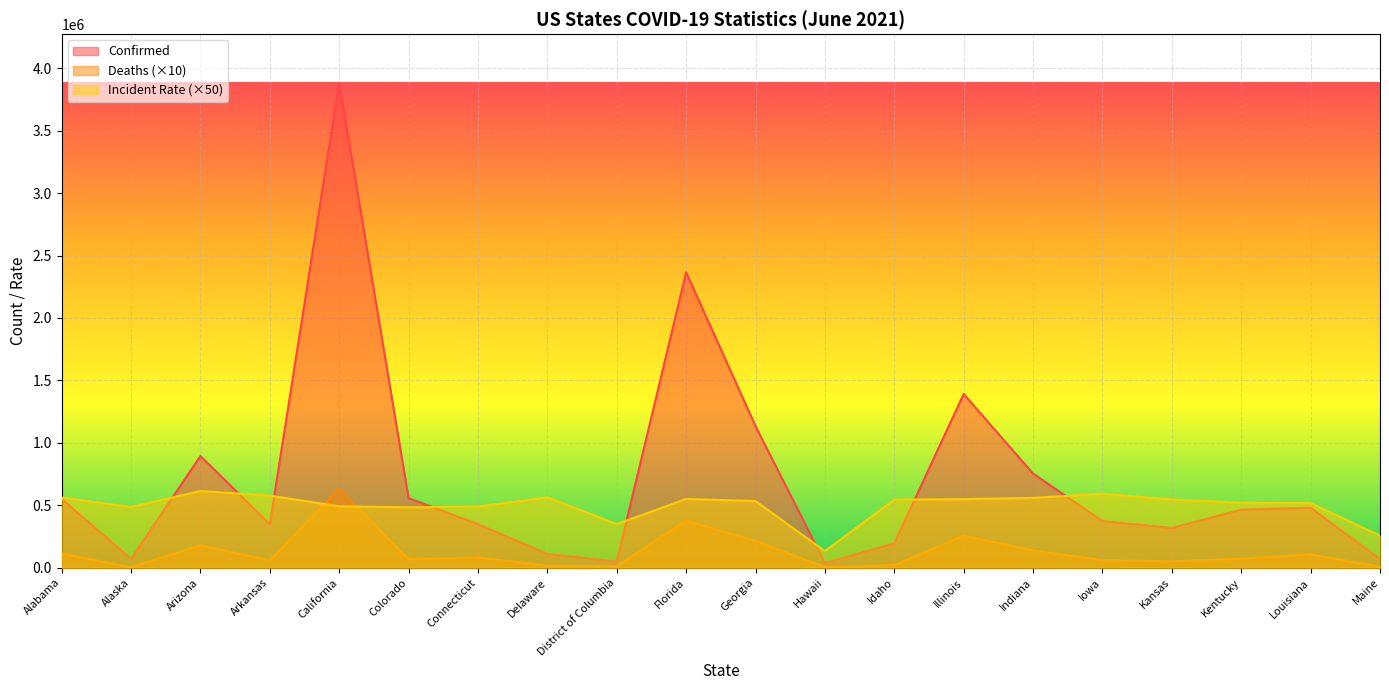

Where is Deaths nearest to the value 317305?

Florida